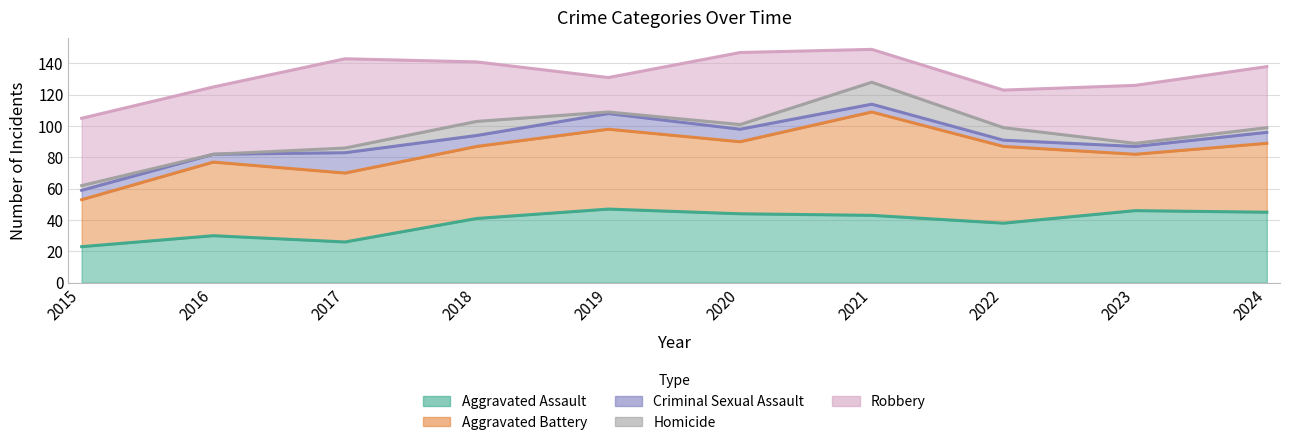

What is the lowest value of the Aggravated Battery series?

30